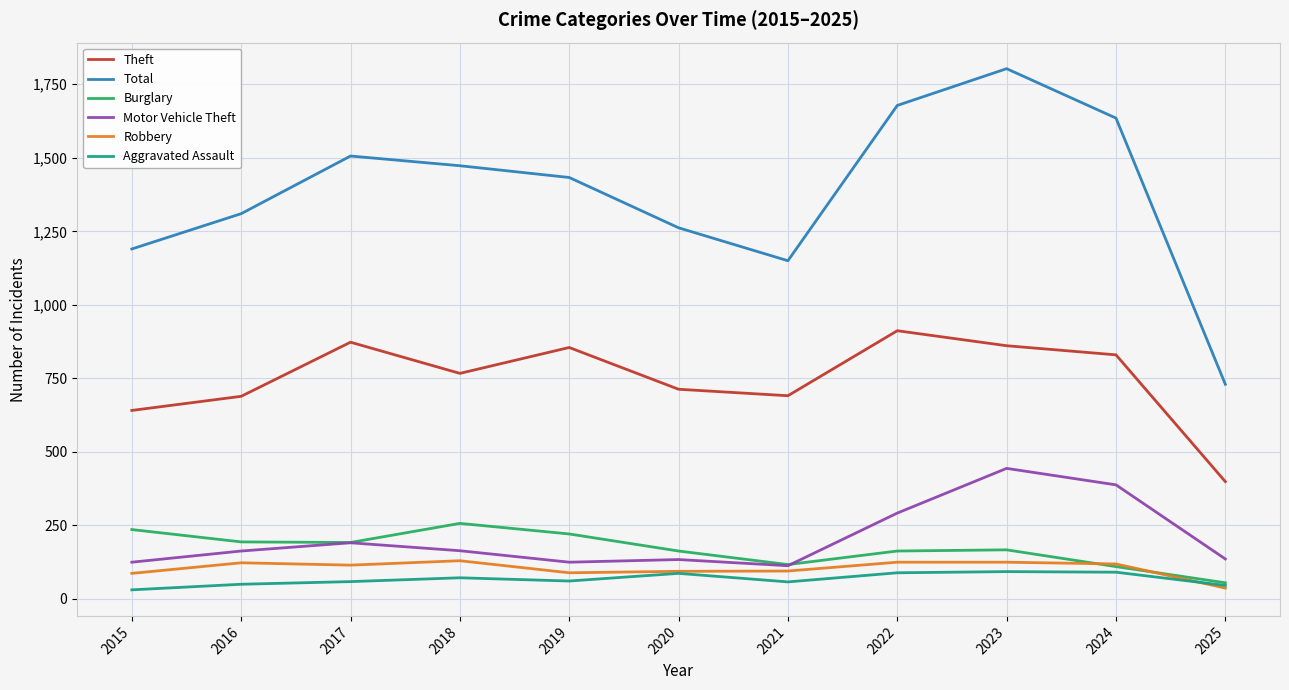

What is the lowest value of the Burglary series?

55